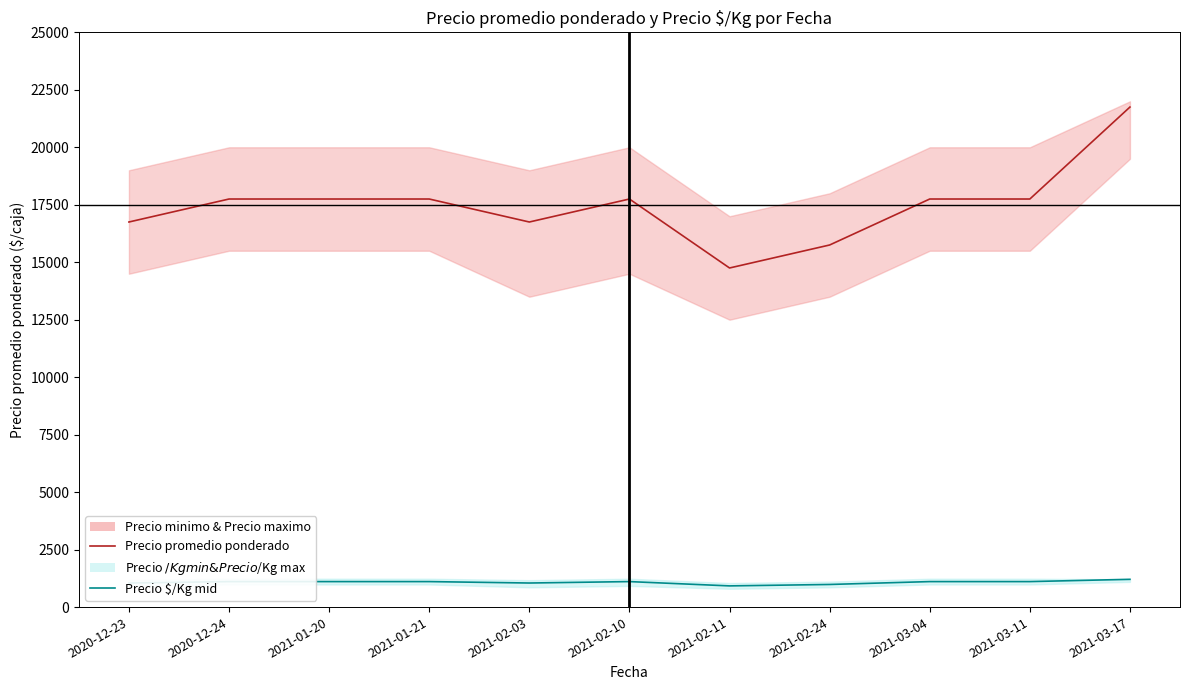

Does the chart have visible grid lines?

No